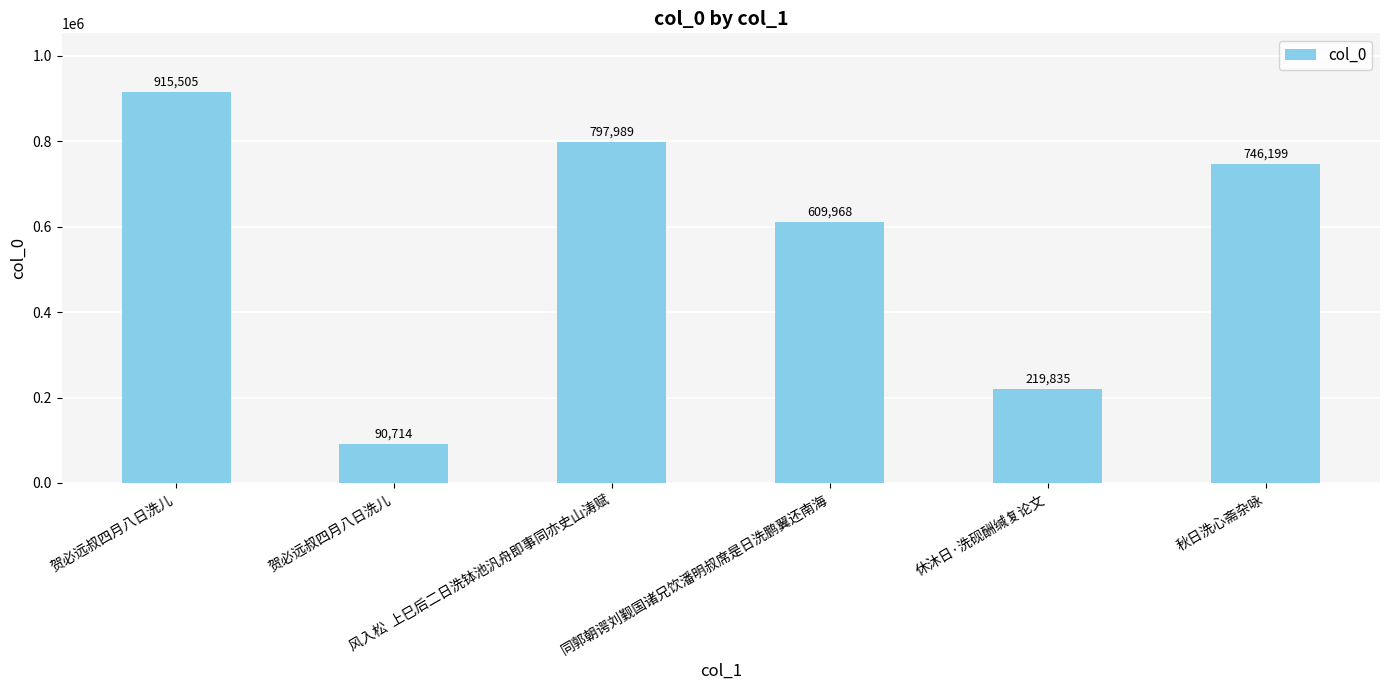

What is the sum of the values at 秋日洗心斋杂咏 and 贺必远叔四月八日洗儿?

1661704